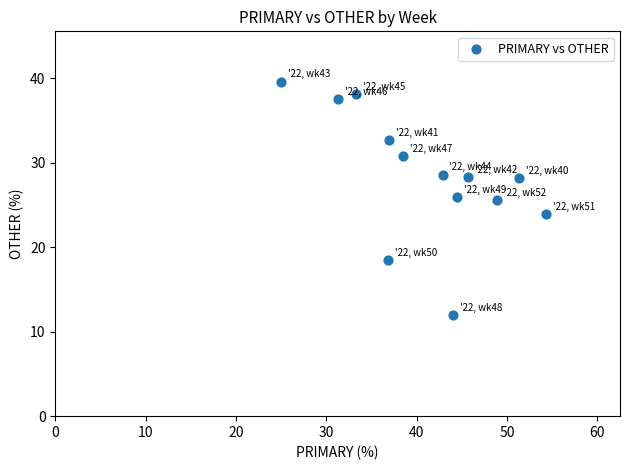

What is the range of X values (max minus min)?

29.3